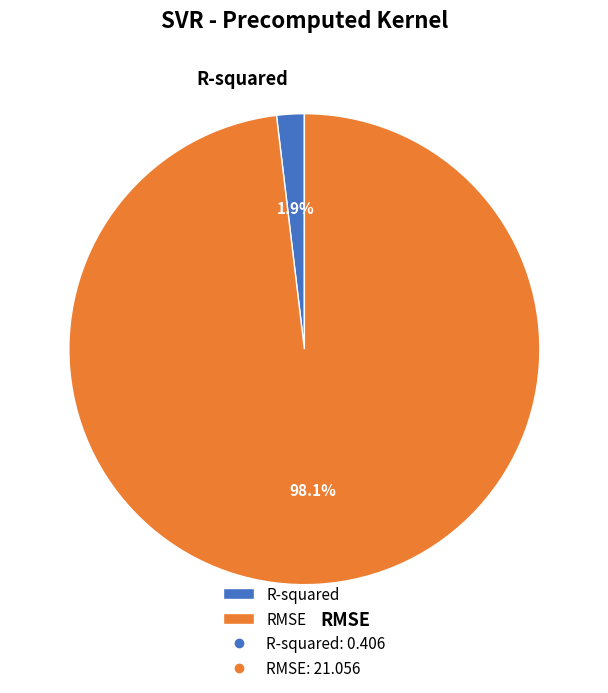

To the nearest percent, what percentage of the pie is RMSE?

98%